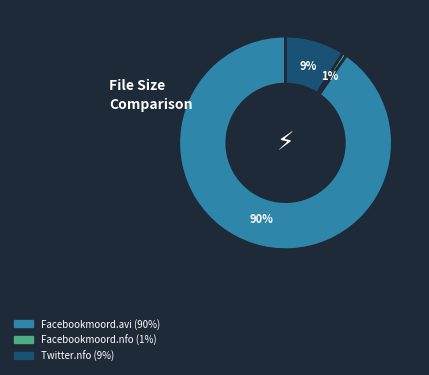

To the nearest percent, what is the average slice percentage?

33%